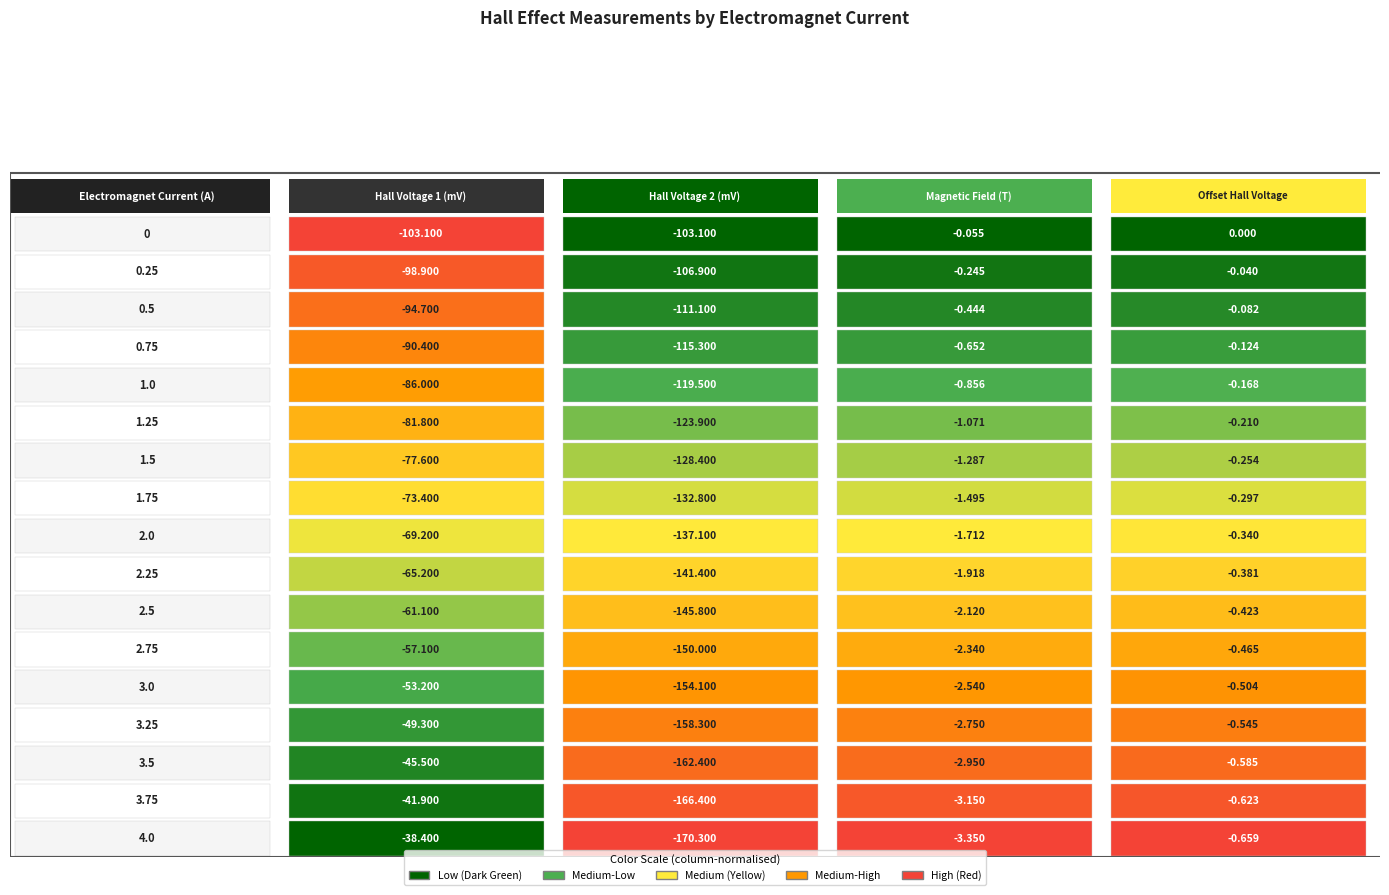

The value of 2.25 at 0 is -65.2. True or false?

True